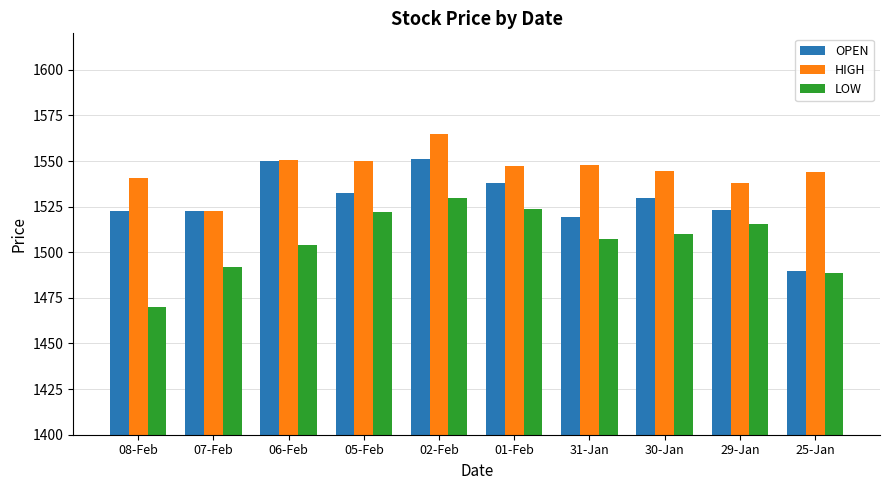

What value does the OPEN series have at 05-Feb?

1532.8